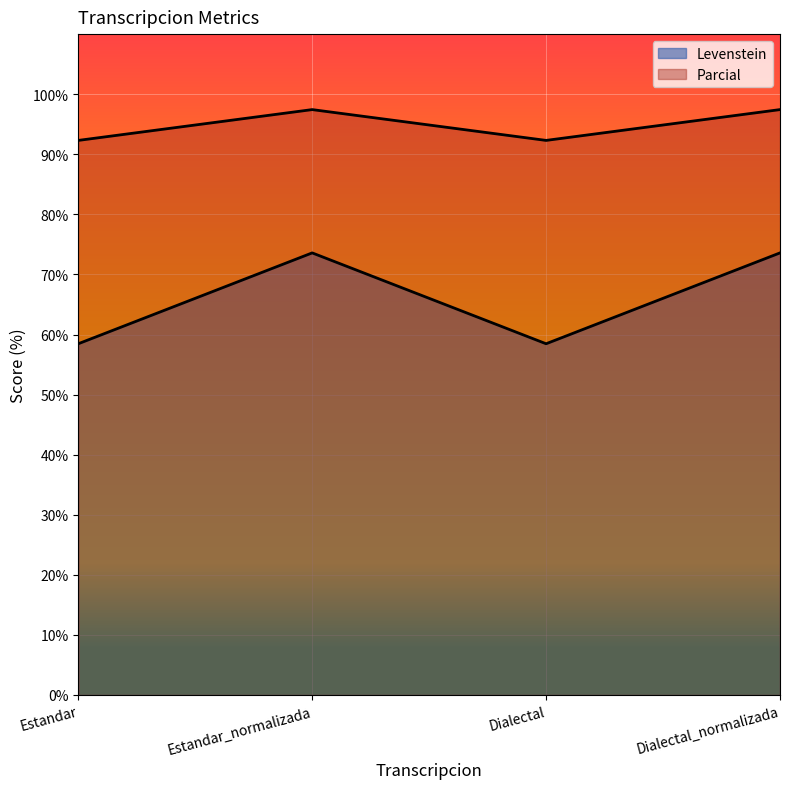

Which series has the largest range (max minus min)?

Levenstein